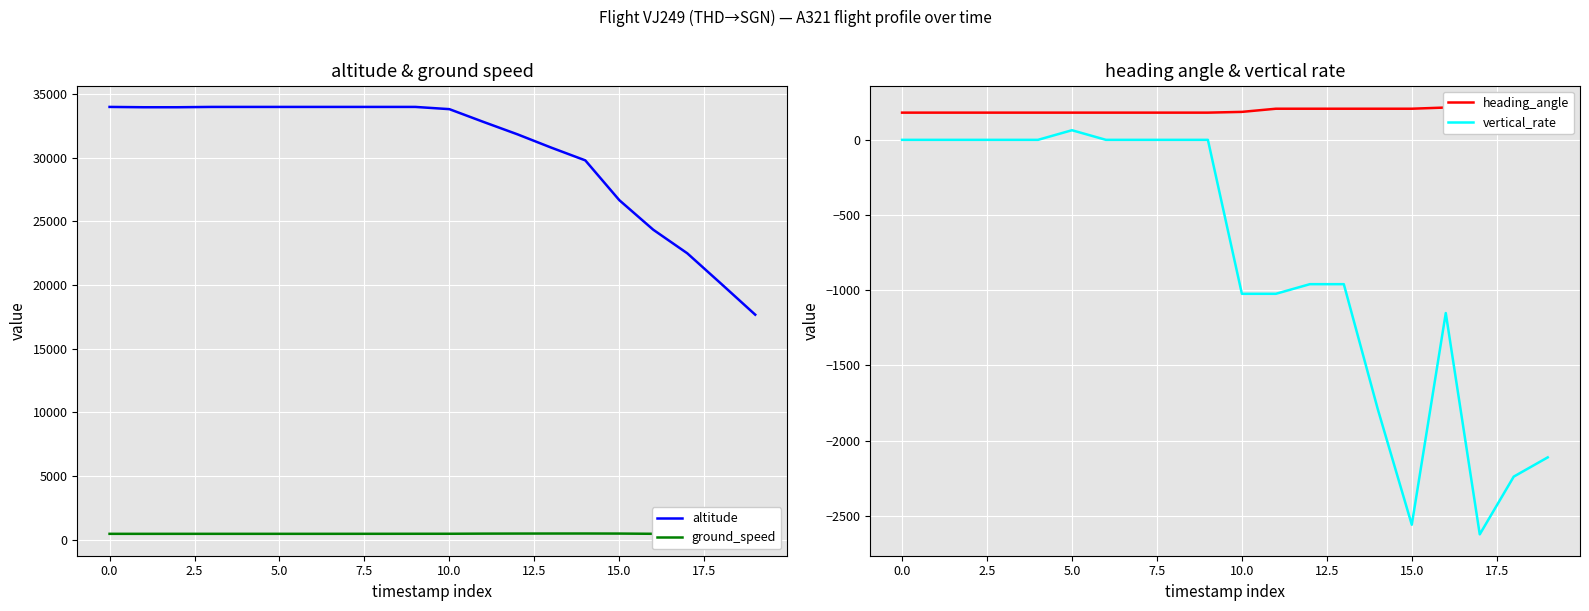

In ground_speed, how many points are lower than both neighbors (excluding endpoints)?

1